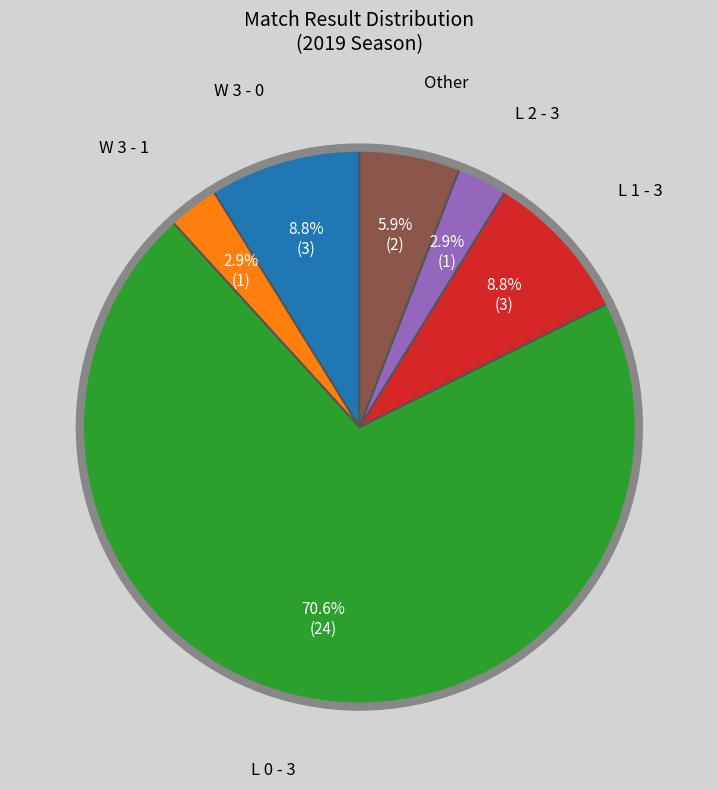

To the nearest percent, what is the average slice percentage?

17%